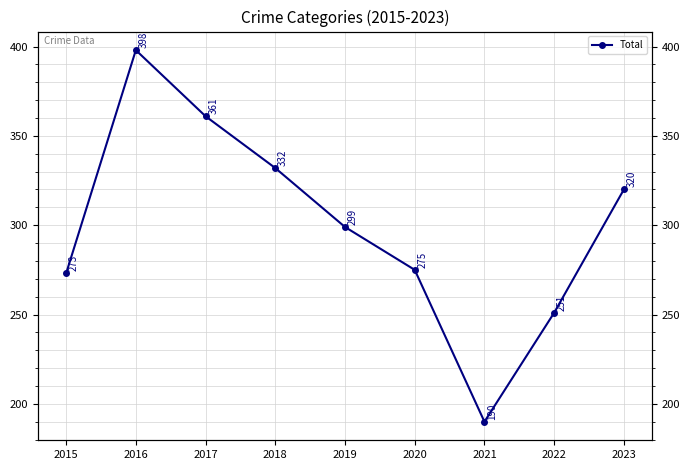

Which category has the highest value across all series?

2016